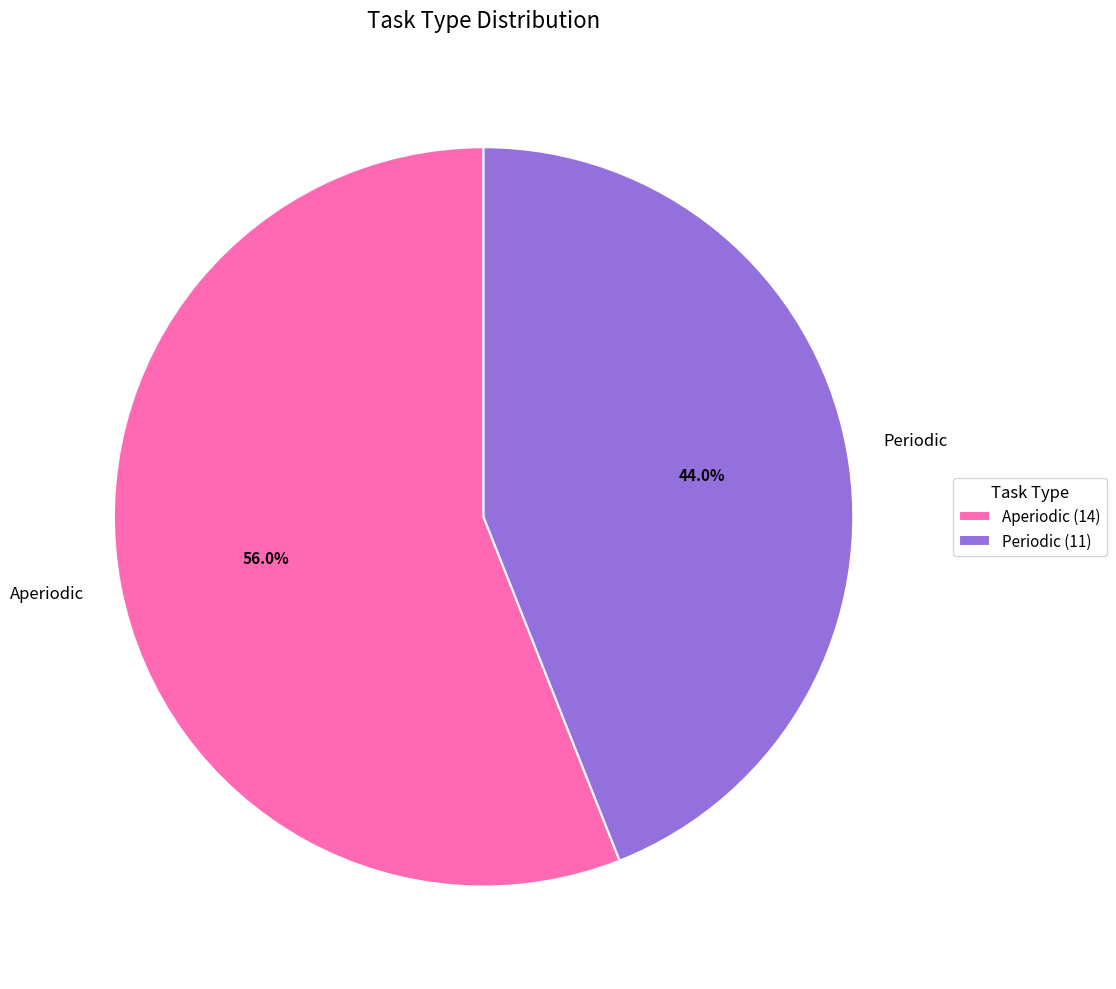

Does any single category account for the majority?

Yes